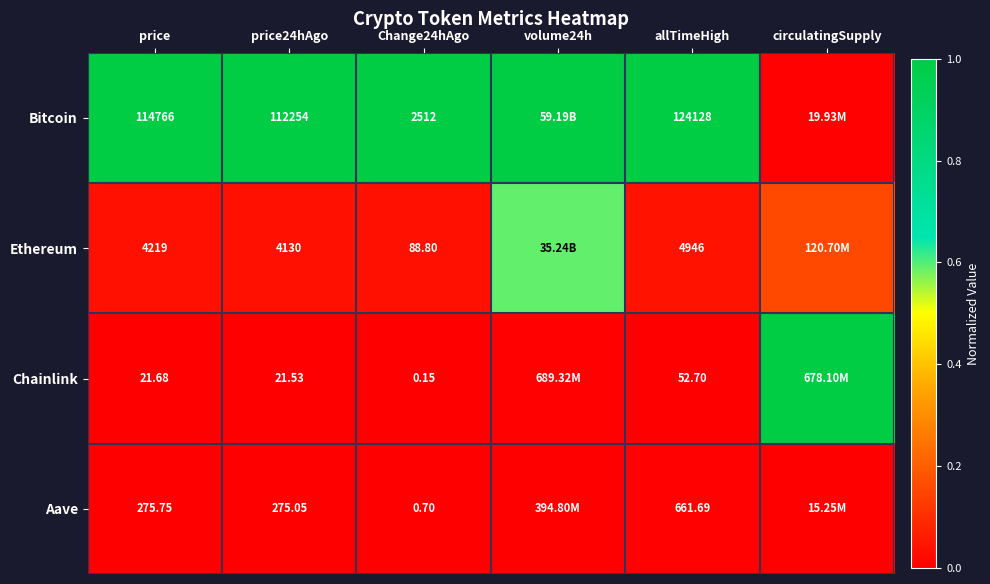

What is the spread (max minus min) of values at volume24h?

1.0